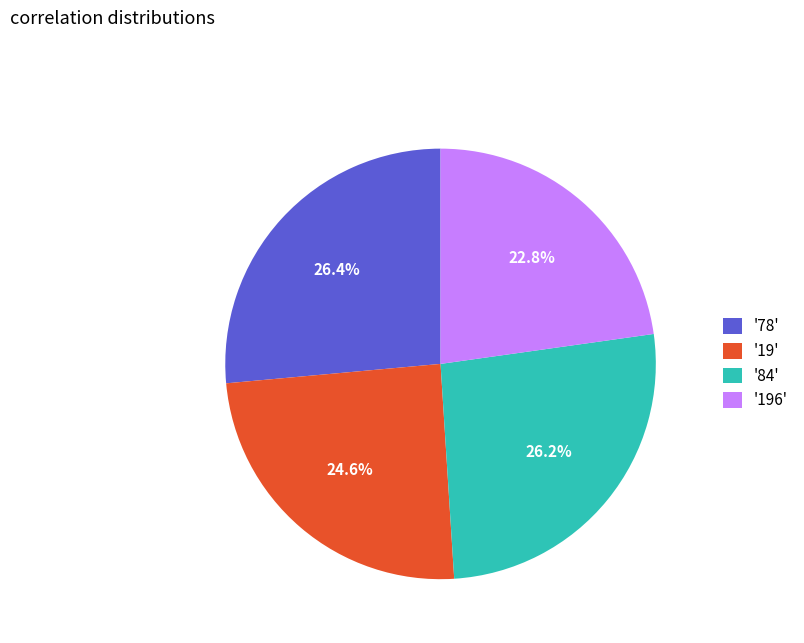

To the nearest percent, what is the average slice percentage?

25%